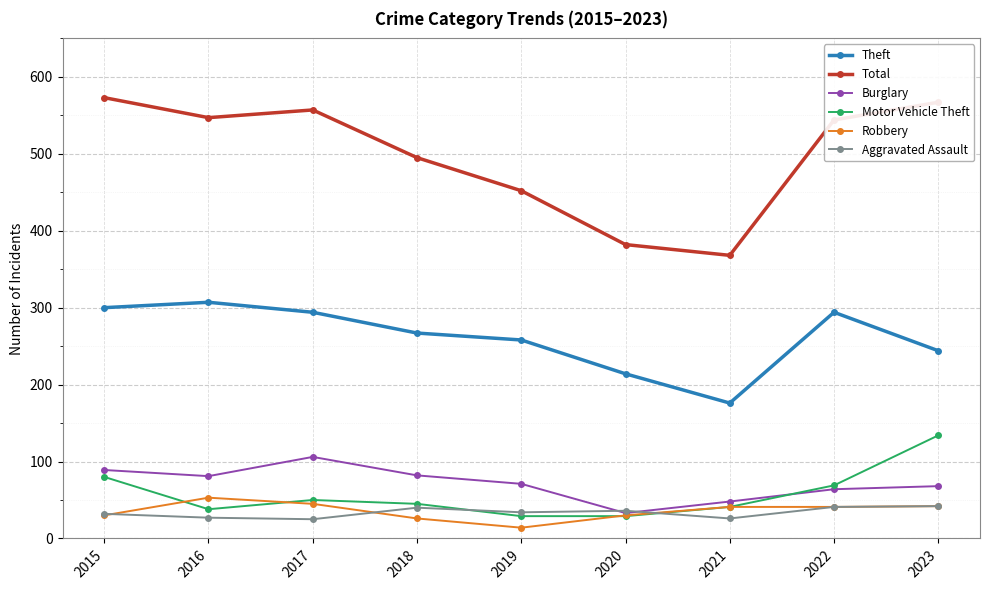

Is it true that Motor Vehicle Theft equals 74 at 2017?

False